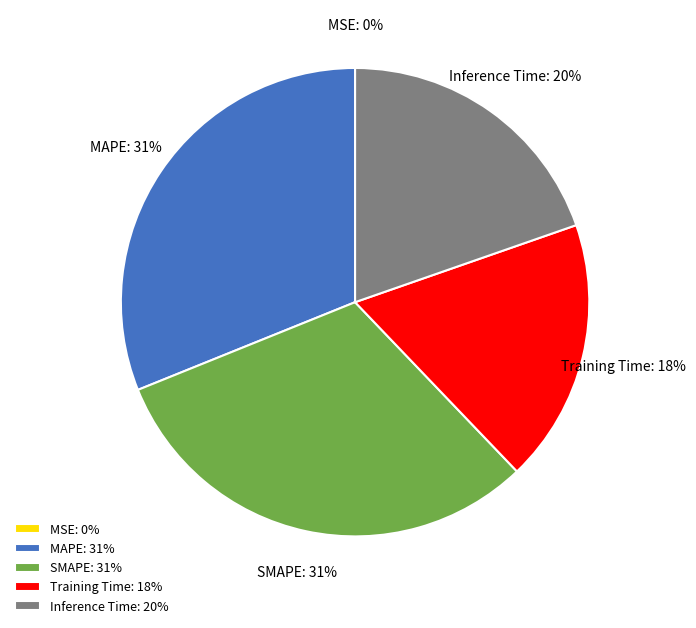

The SMAPE slice represents 38% of the pie. True or false?

False